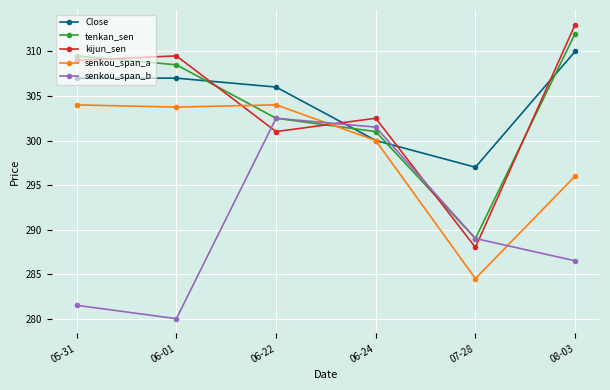

At how many categories does at least one series exceed 309?

3